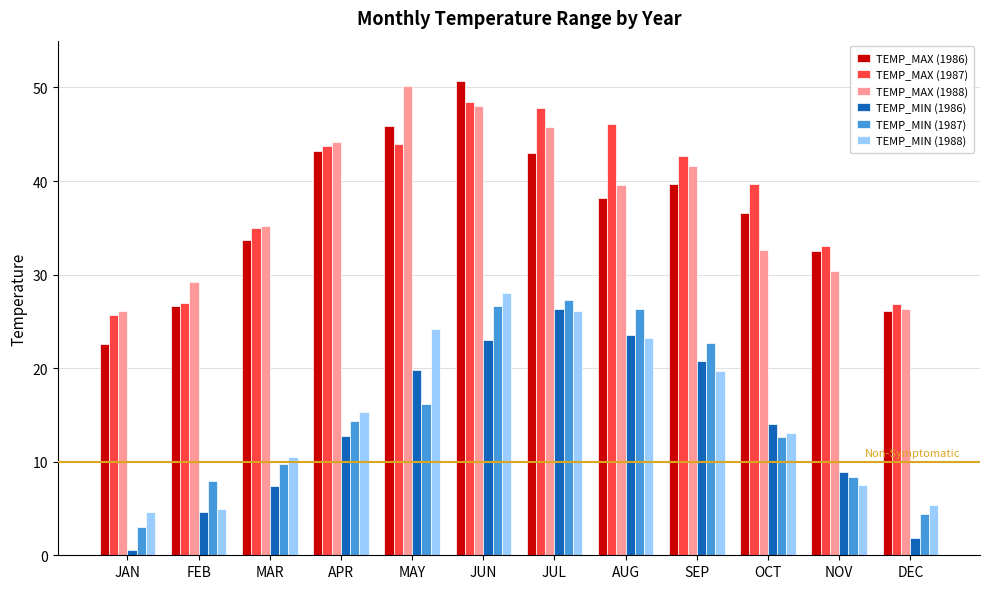

How many values in the TEMP_MIN (1986) series are below 14?

6